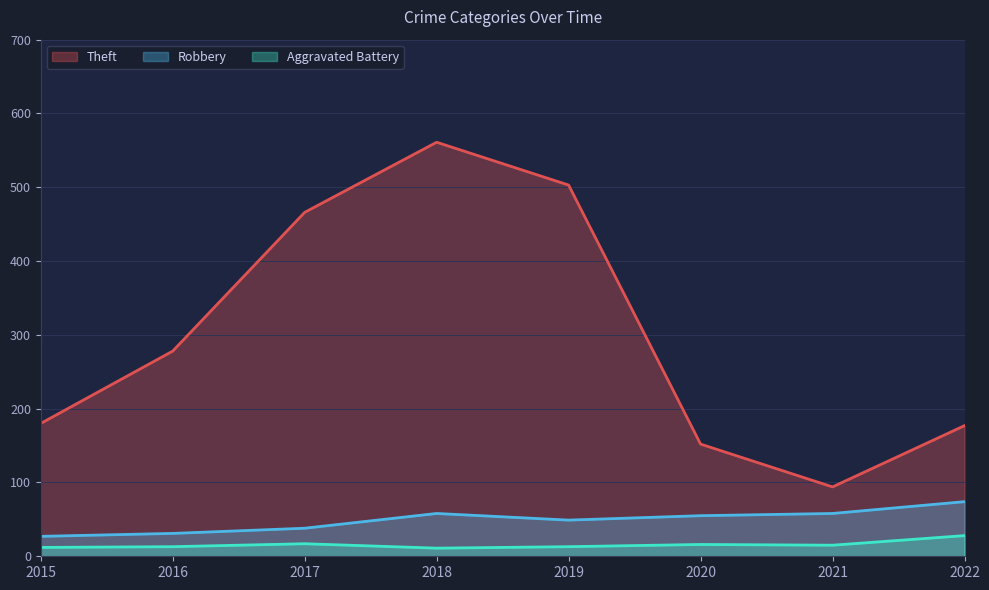

The value of Theft at 2015 is 180. True or false?

True